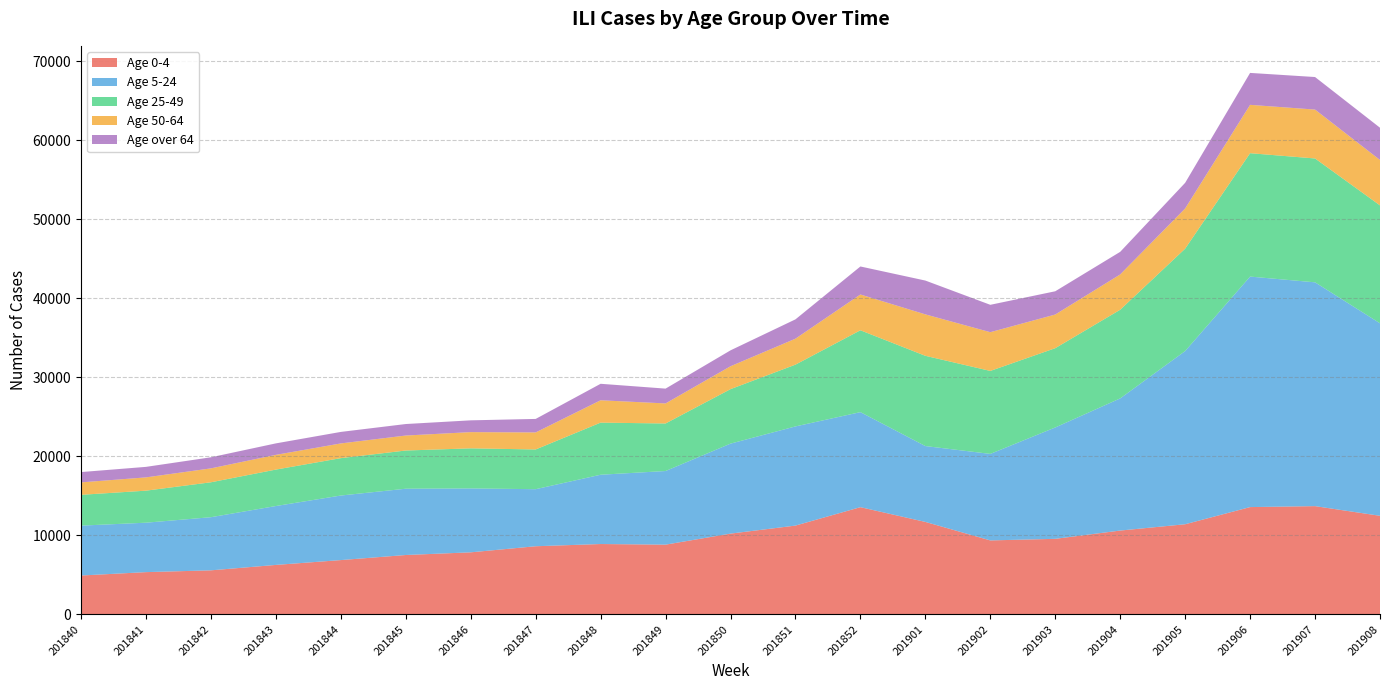

Reading right to left, what are all the values shown in this chart?

Age 0-4: 12472	13695	13574	11404	10606	9559	9358	11698	13563	11234	10219	8823	8902	8621	7851	7513	6871	6259	5574	5347	4919
Age 5-24: 24351	28311	29158	21908	16717	14088	10945	9597	12023	12545	11383	9314	8765	7218	8084	8386	8166	7450	6721	6253	6311
Age 25-49: 14914	15666	15608	12951	11215	10028	10495	11415	10354	7814	6891	6013	6591	5024	5070	4831	4728	4609	4417	4052	3896
Age 50-64: 5742	6184	6115	5085	4465	4257	4900	5241	4525	3283	2895	2536	2827	2155	2052	1895	1861	1863	1759	1679	1572
Age over 64: 4082	4118	4040	3244	2859	2942	3463	4278	3545	2445	2013	1874	2086	1708	1491	1456	1457	1452	1403	1331	1306